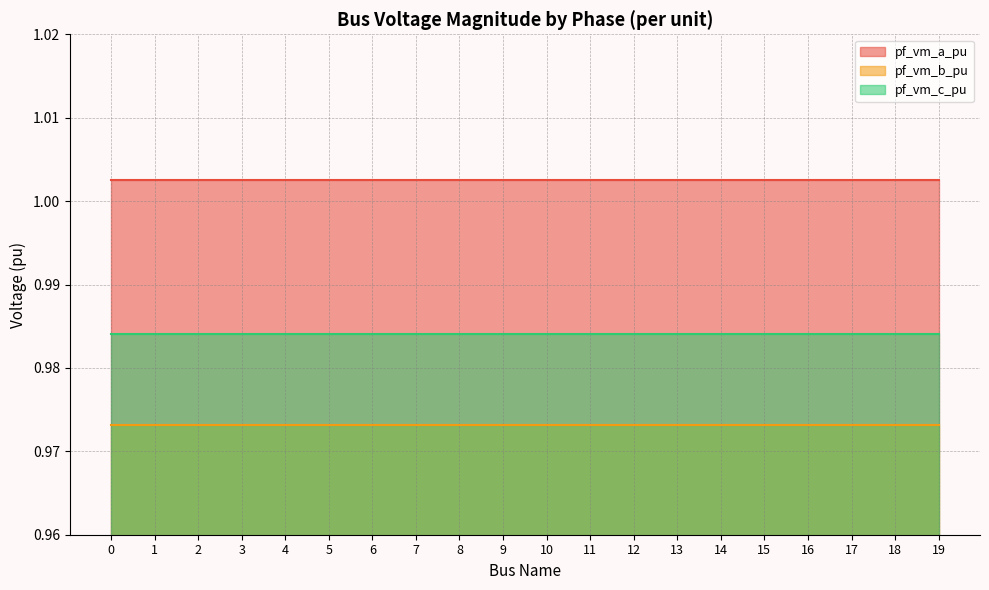

Where is the first local maximum for pf_vm_b_pu?

3